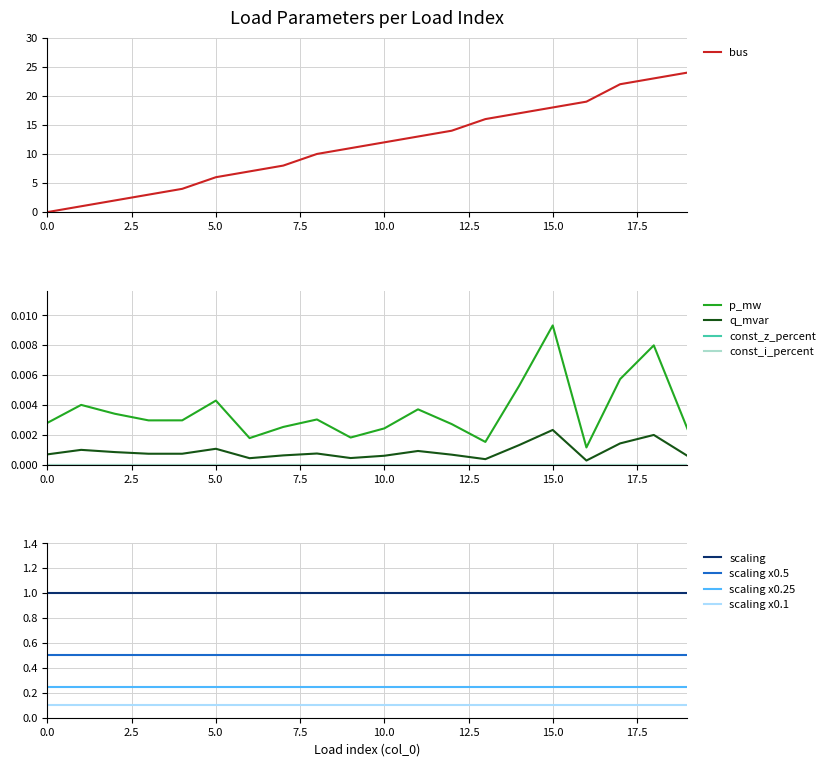

At how many categories does at least one series exceed 14?

7